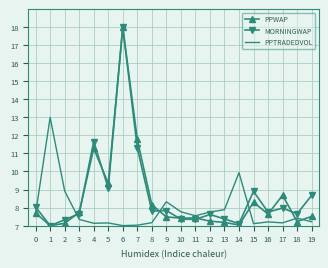

What is the sum of the PPWAP values at 11 and 5?

16.8